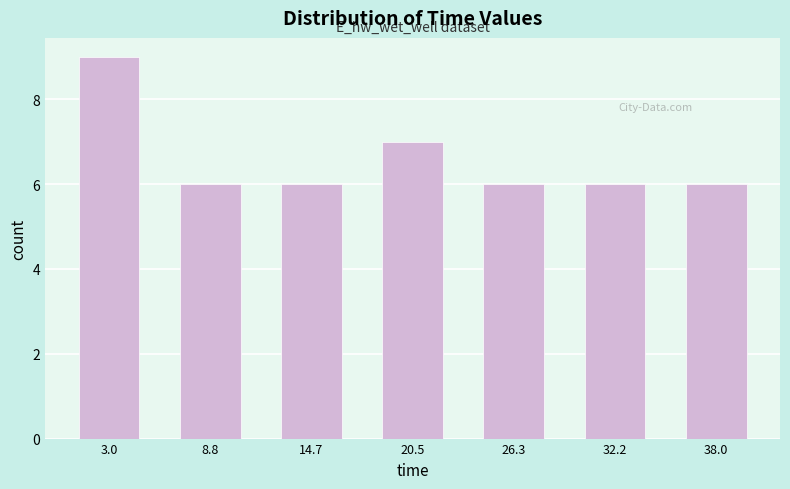

Over which range of the x-axis is the bar tallest?

0 to 6